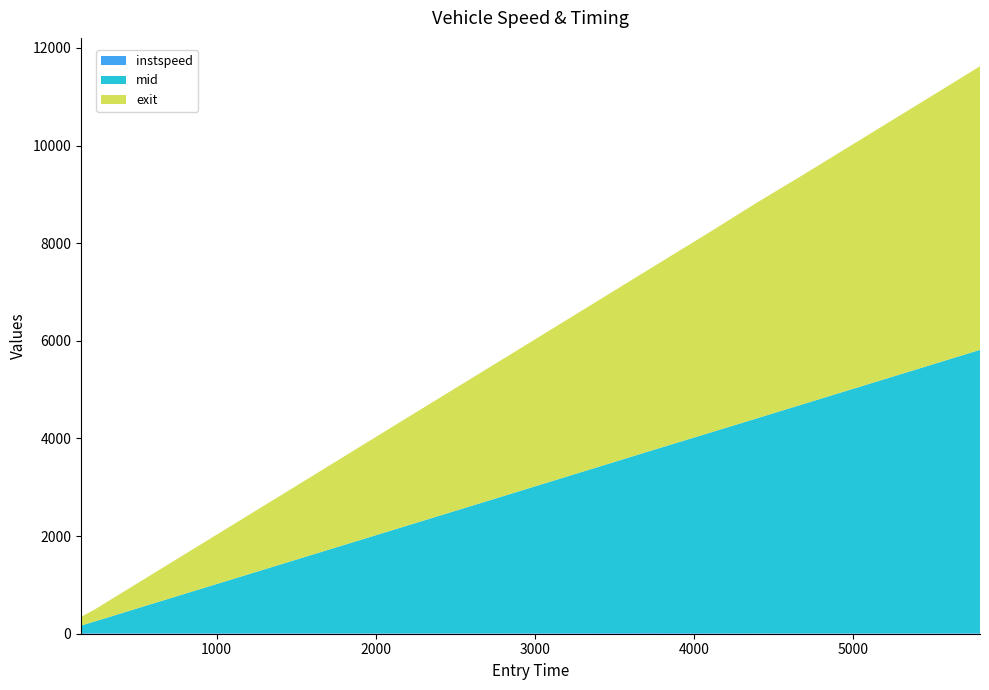

Reading left to right, what are all the values shown in this chart?

instspeed: 12.6	14.7	12.4	12.8	12.3	11.0	12.2	15.3	12.9	10.3	11.4	12.0	12.4
mid: 153.1	157.6	236.5	677.2	1557.5	2206.0	2905.1	3755.4	4109.2	4396.1	4662.2	5431.3	5803.4
exit: 159.5	183.0	243.0	682.9	1562.3	2212.8	2909.9	3760.7	4114.8	4413.1	4668.5	5436.2	5809.8